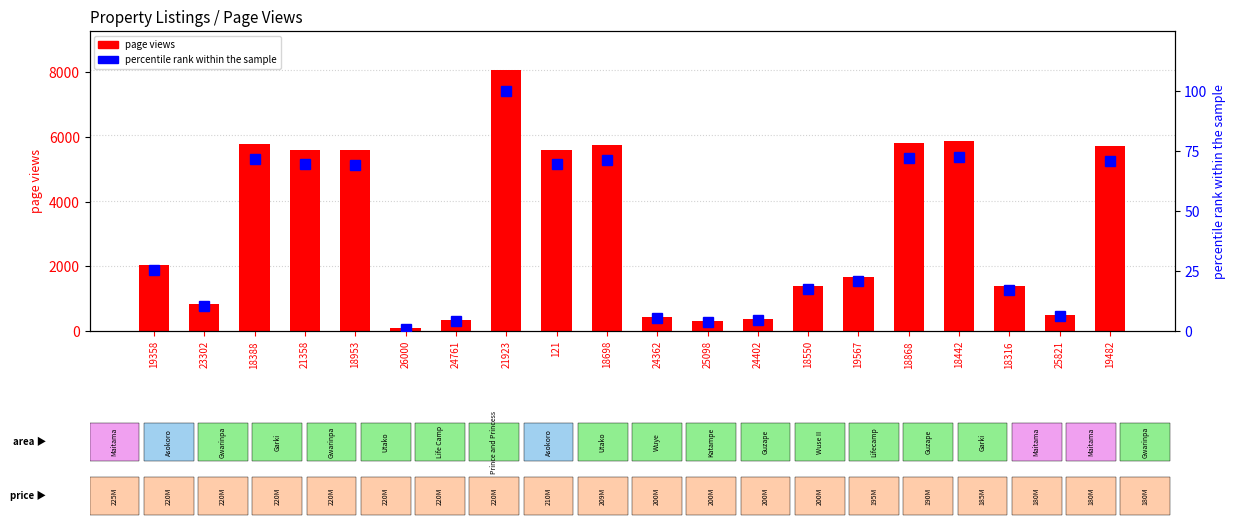

List the series in order of their overall mean, highest first.

page views, percentile rank within the sample